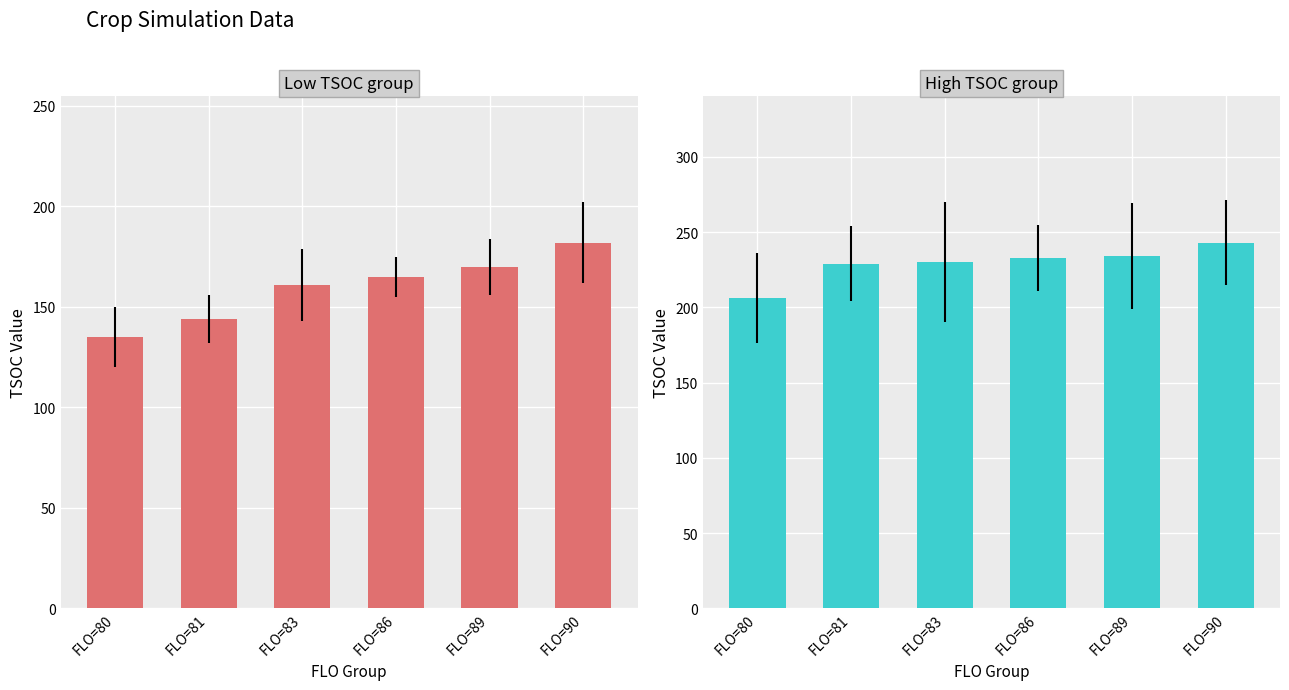

Does the chart contain stacked bars?

No